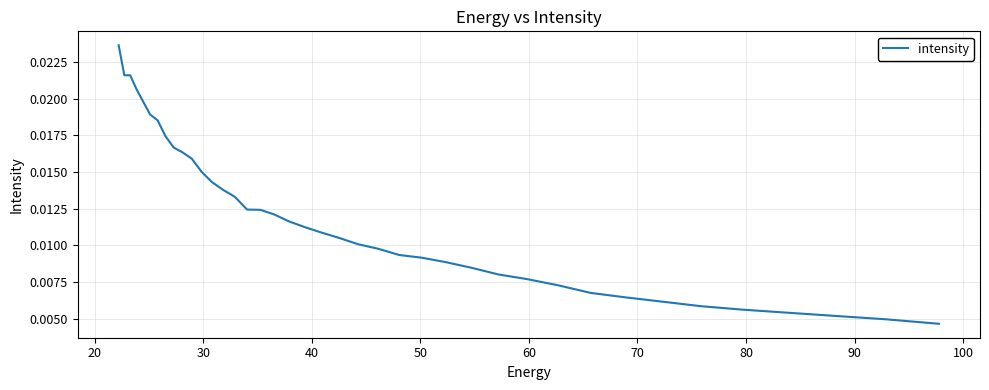

Between 80 and 30, which is larger?

30